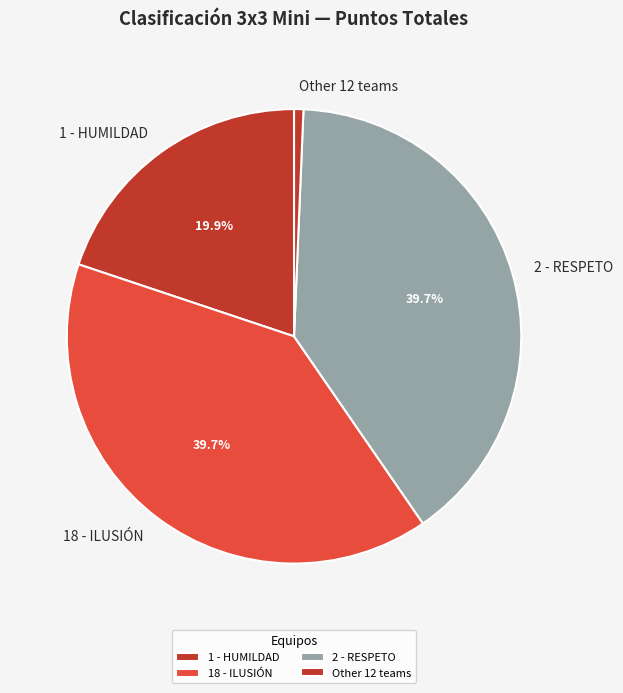

What is the smallest slice in the pie chart?

Other 12 teams